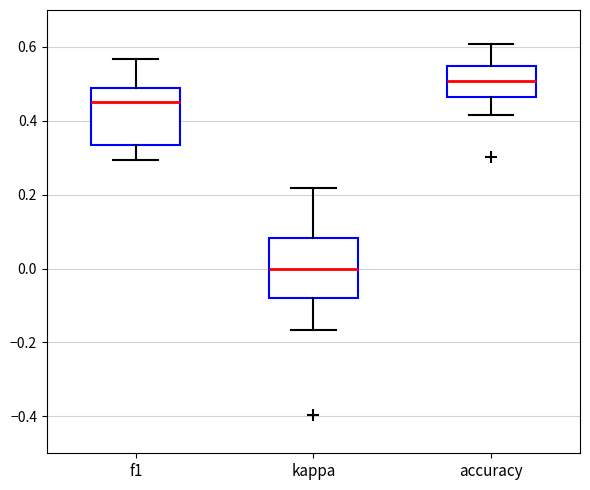

Which box's median line is the highest?

accuracy